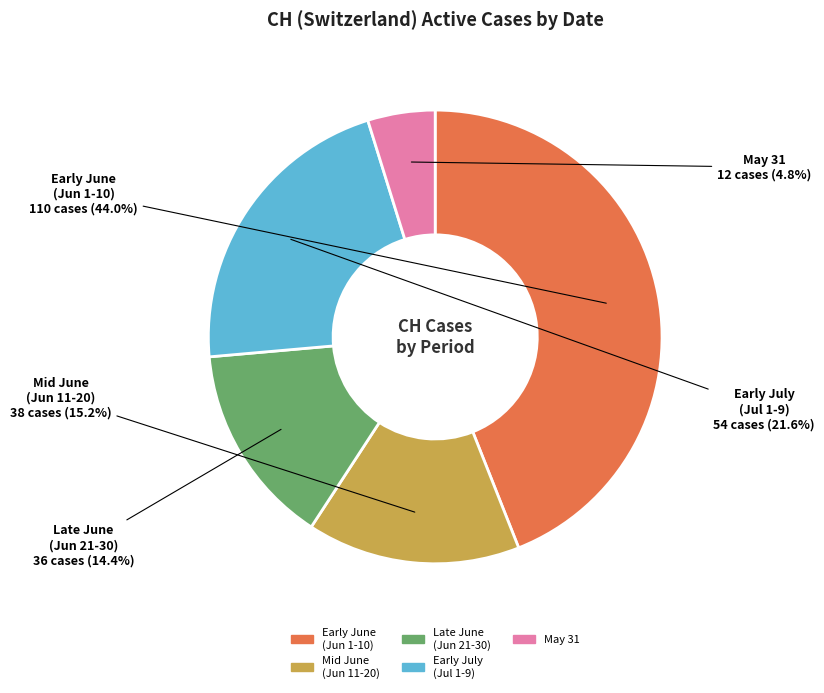

Is there a majority slice in this chart?

No